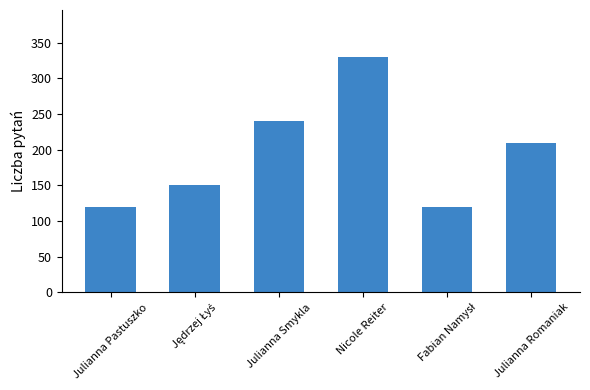

How many data points are less than 210?

3